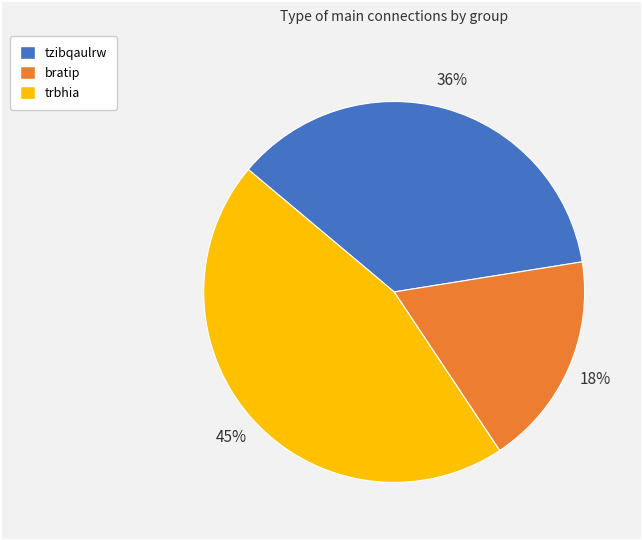

True or false: bratip accounts for 18% of the total.

True